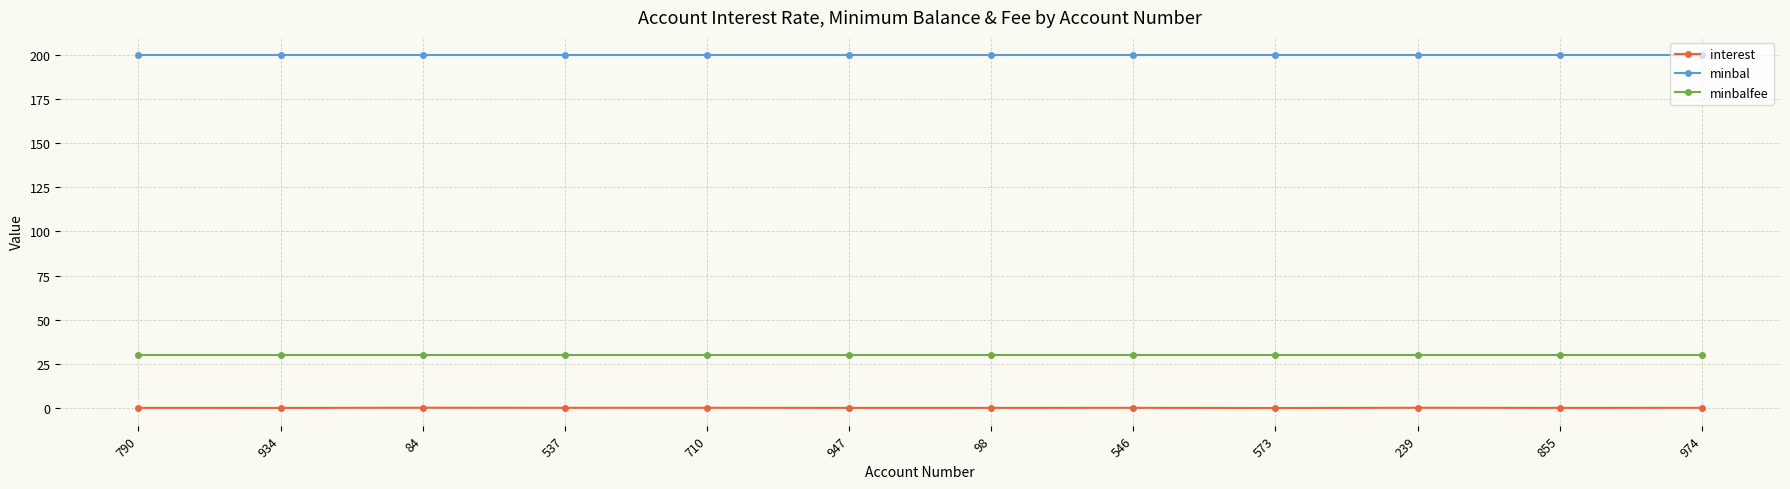

Which series has the widest spread of values?

interest